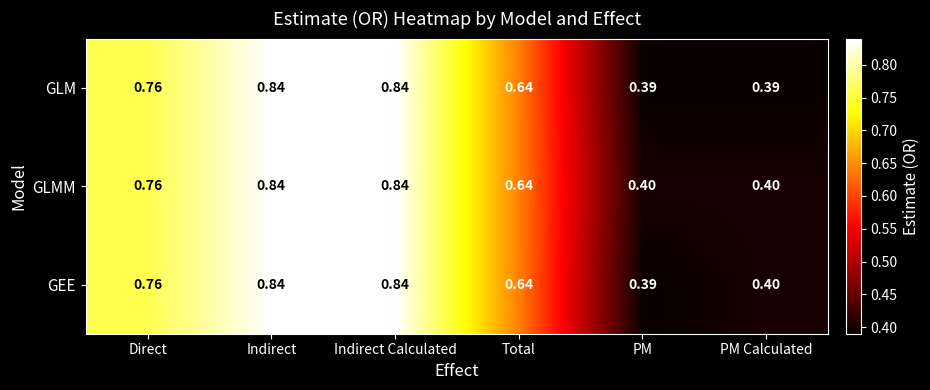

Is the value of GLMM at Indirect Calculated greater than the value of GLM at Total?

Yes